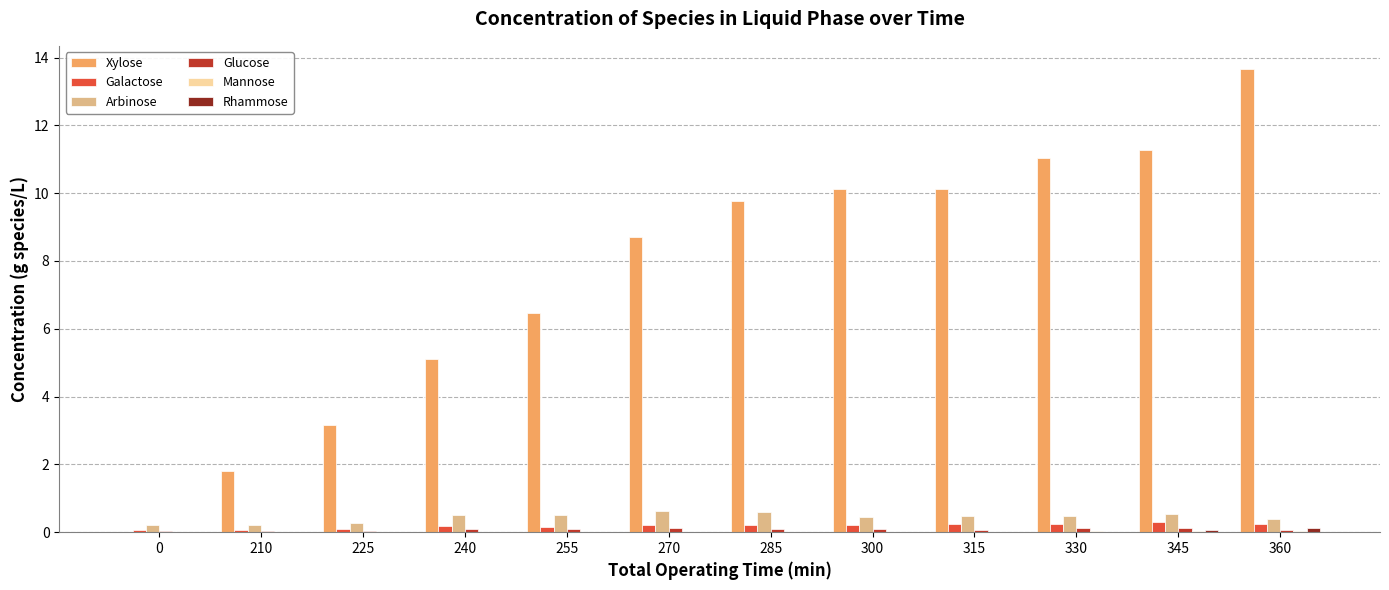

Which series changed the most between 255 and 345?

Xylose